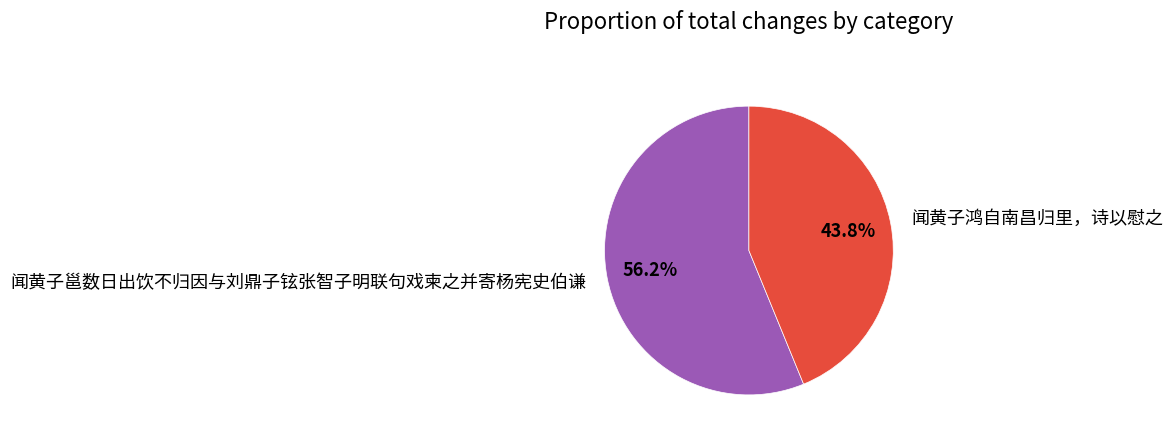

To the nearest percent, what portion does 闻黄子邕数日出饮不归因与刘鼎子铉张智子明联句戏柬之并寄杨宪史伯谦 represent?

56%